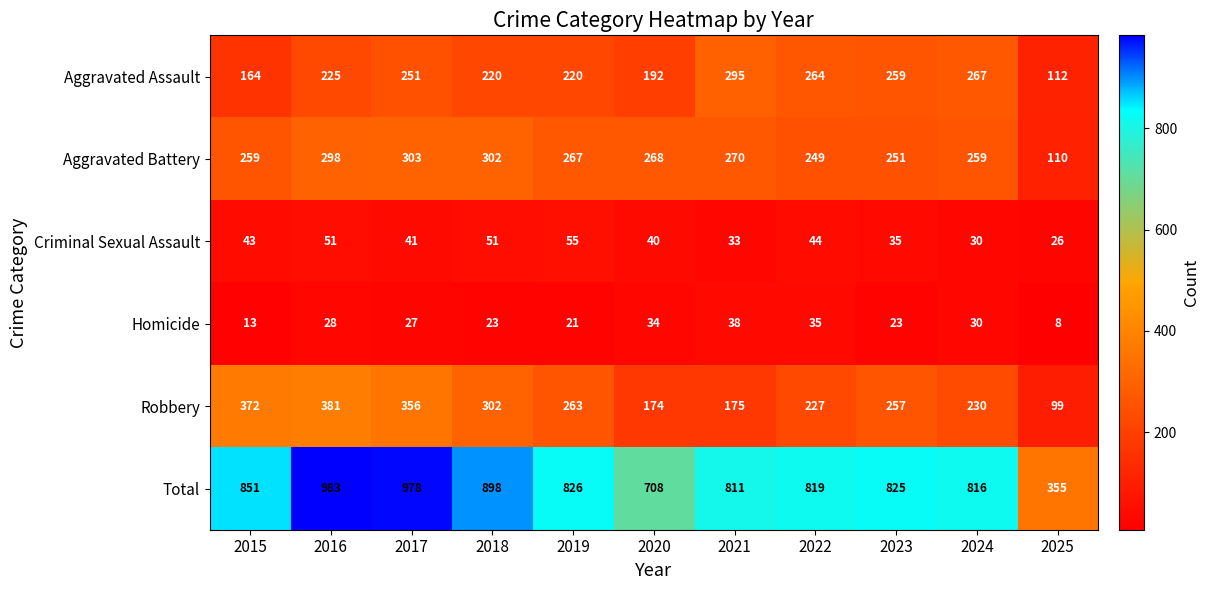

Read the Aggravated Battery value at 2019.

267